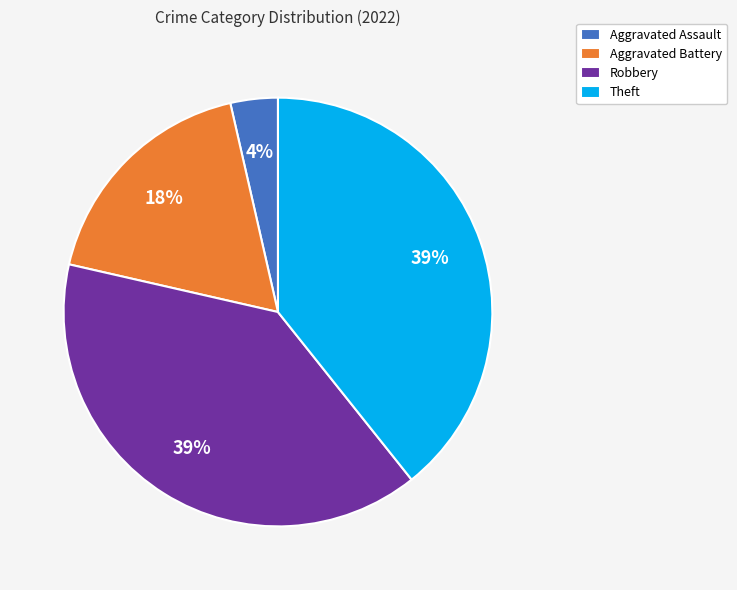

Is there a majority slice in this chart?

No